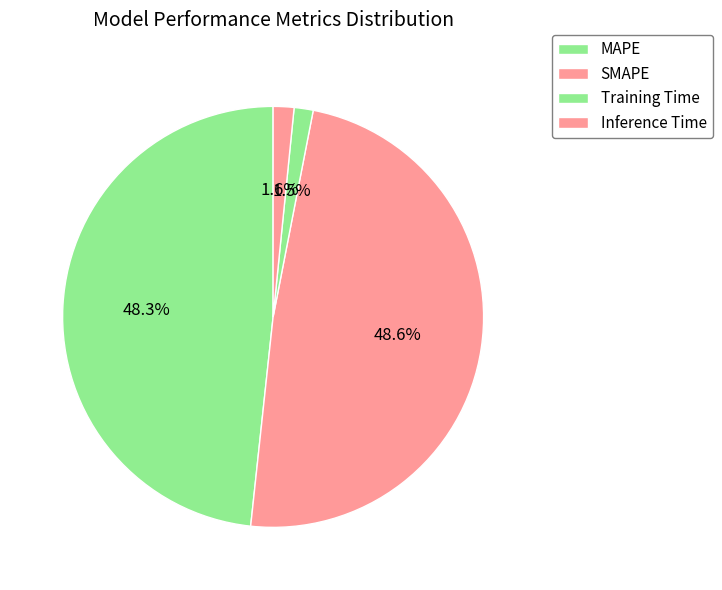

To the nearest percent, what percentage of the pie is MAPE?

48%